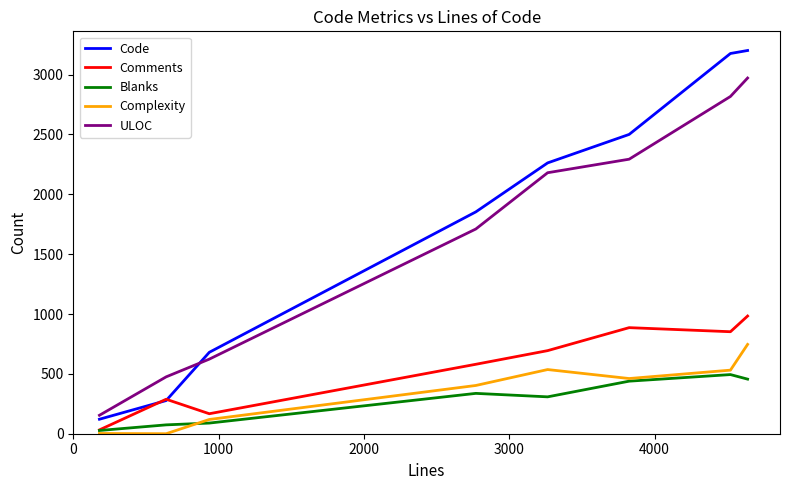

At how many categories does at least one series exceed 1599?

5